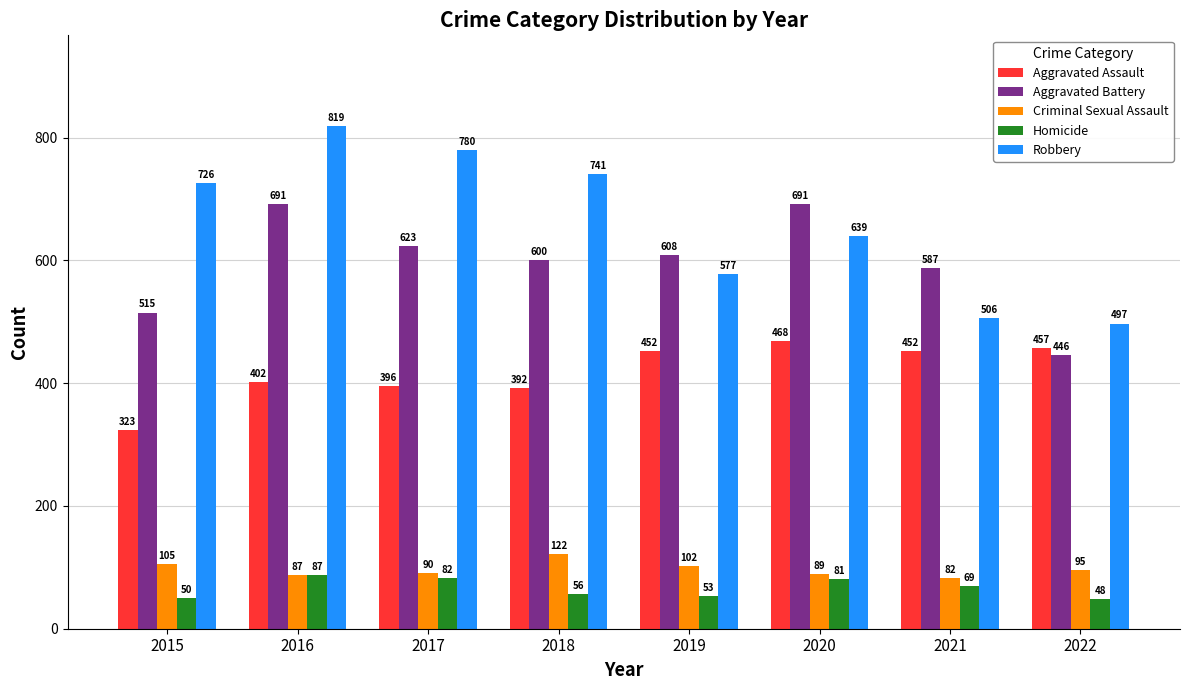

Reading left to right, what are all the values shown in this chart?

Aggravated Assault: 323	402	396	392	452	468	452	457
Aggravated Battery: 515	691	623	600	608	691	587	446
Criminal Sexual Assault: 105	87	90	122	102	89	82	95
Homicide: 50	87	82	56	53	81	69	48
Robbery: 726	819	780	741	577	639	506	497